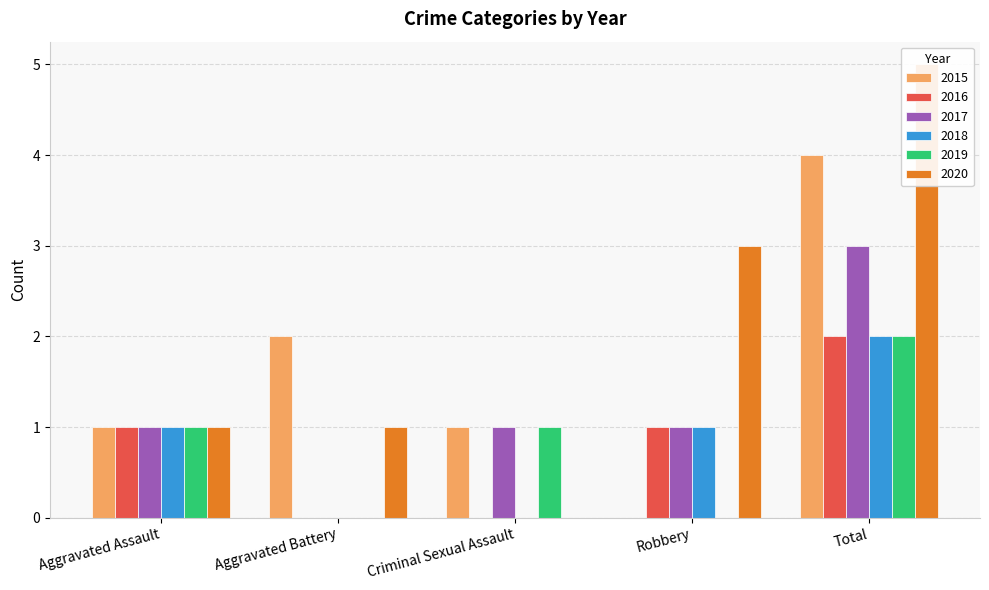

Which series has the widest spread of values?

2020